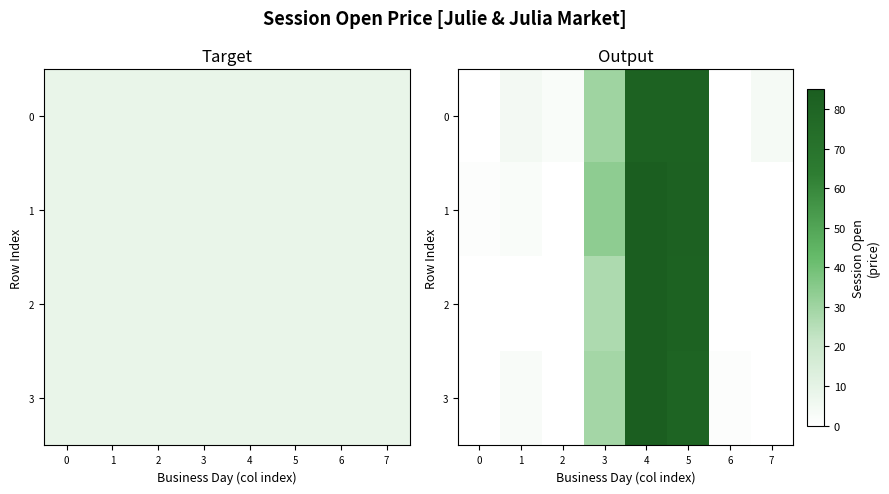

Is it true that 2 equals -56.3 at 0?

False